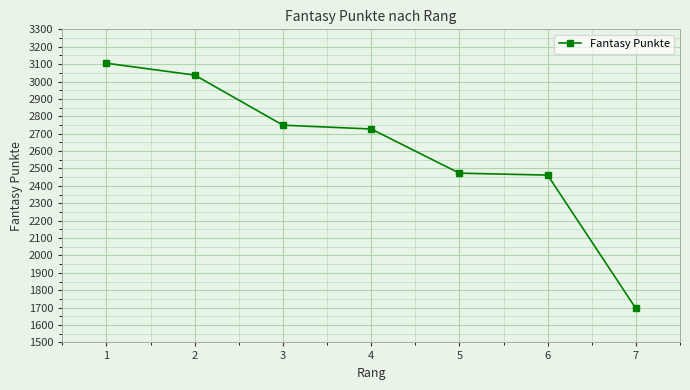

Does the chart display data point markers on the line(s)?

Yes